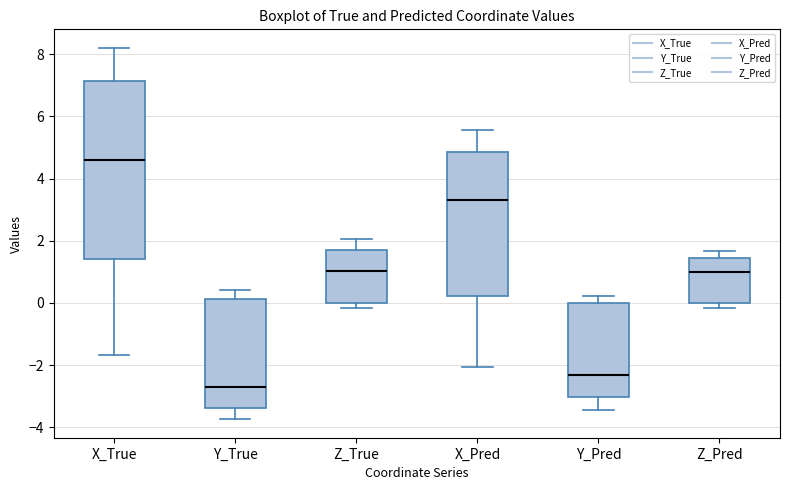

Where does the lower whisker of the box for Y_Pred end on the y-axis? The values are not printed on the chart, so give them approximately, as read against the axis.

-3.4